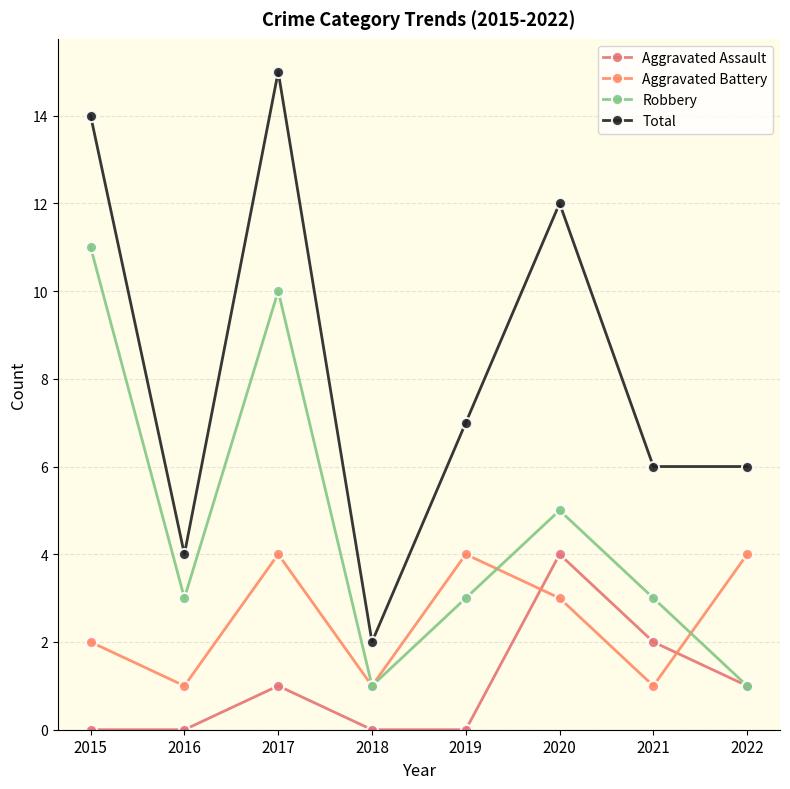

Count the Aggravated Assault values in the range 0 to 2.

7